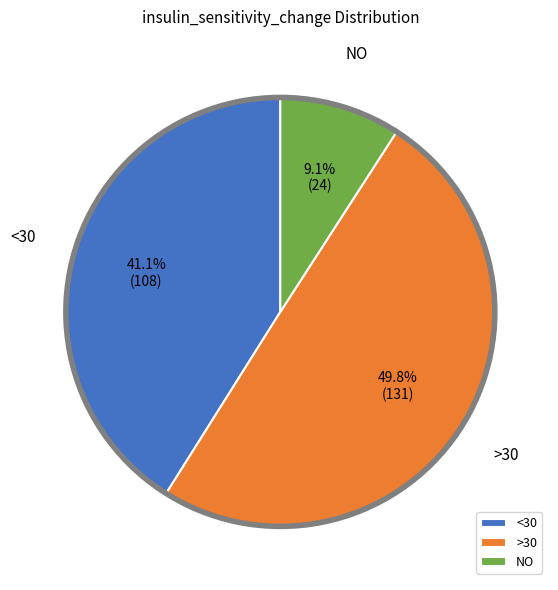

Does NO represent more than half of the total?

No